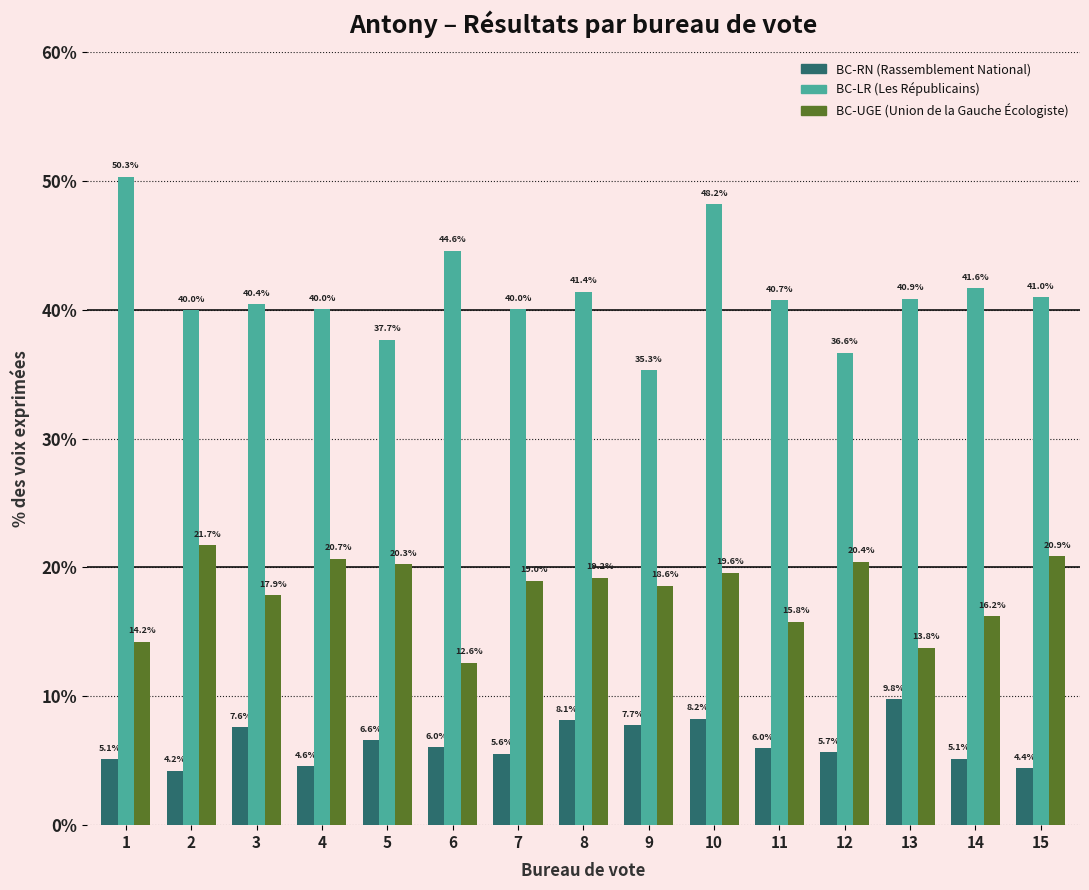

At which category is the sum across all series the highest?

10